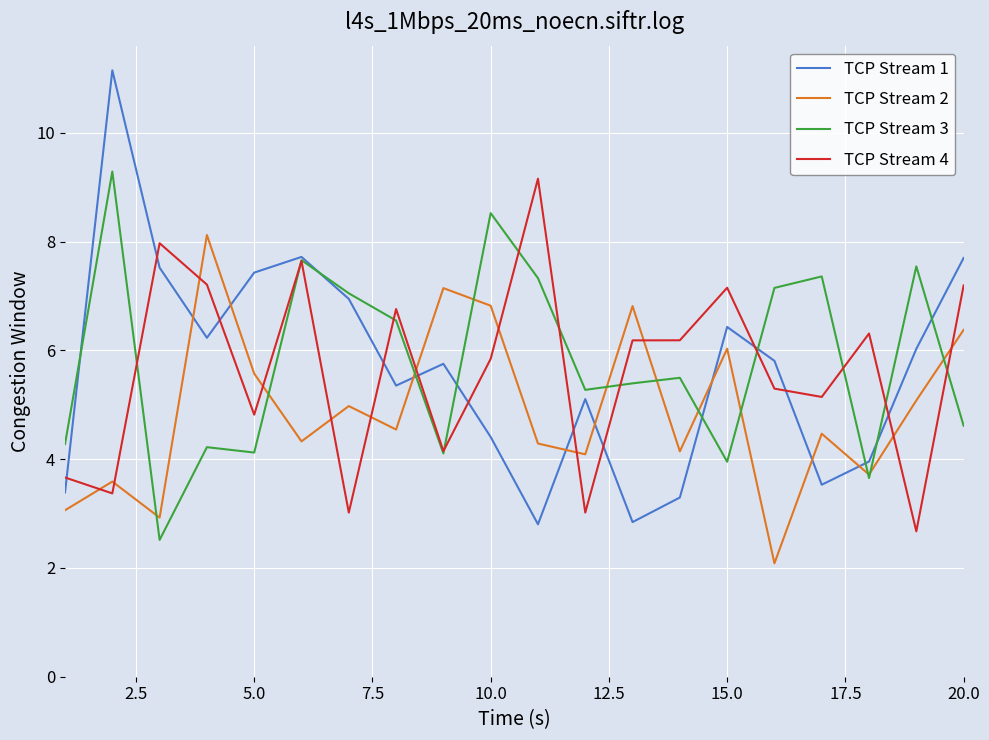

How many intersections are there between TCP Stream 1 and TCP Stream 2?

8